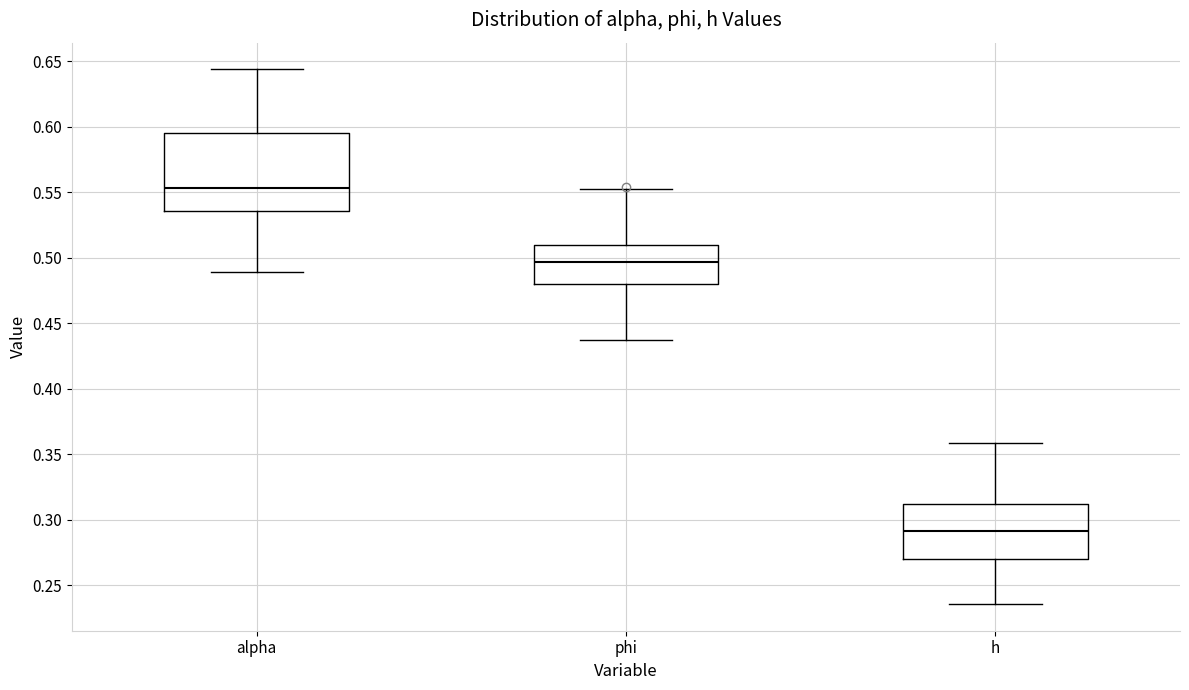

Which box is the tallest, from its lower edge to its upper edge?

alpha